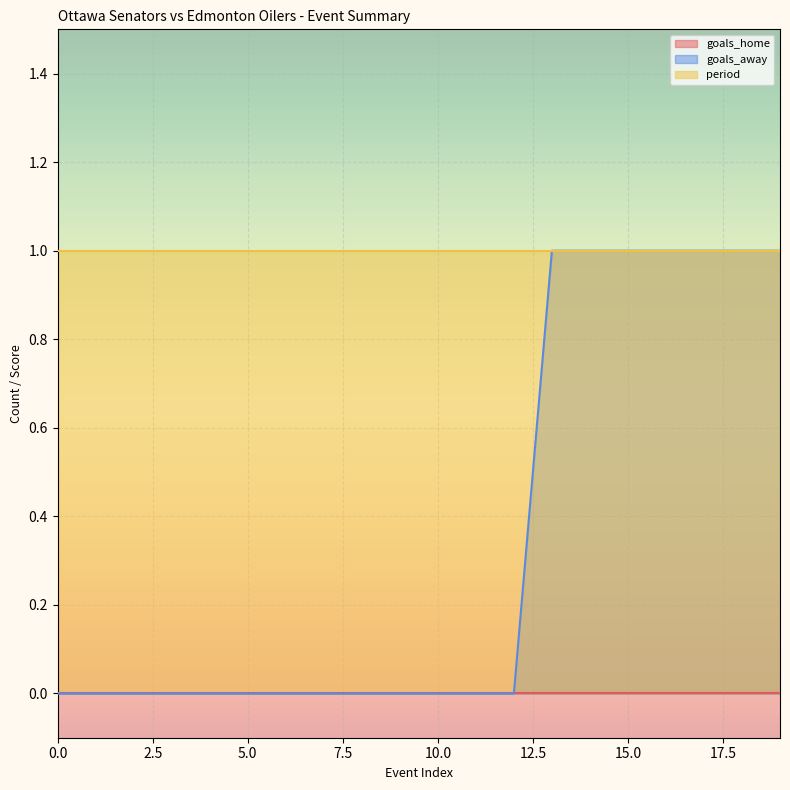

What are all the series names shown in the legend?

goals_home, goals_away, period